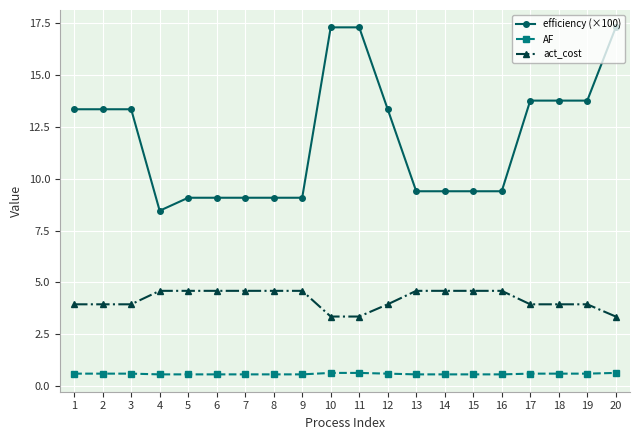

The act_cost series shows 8.2 at 7. True or false?

False